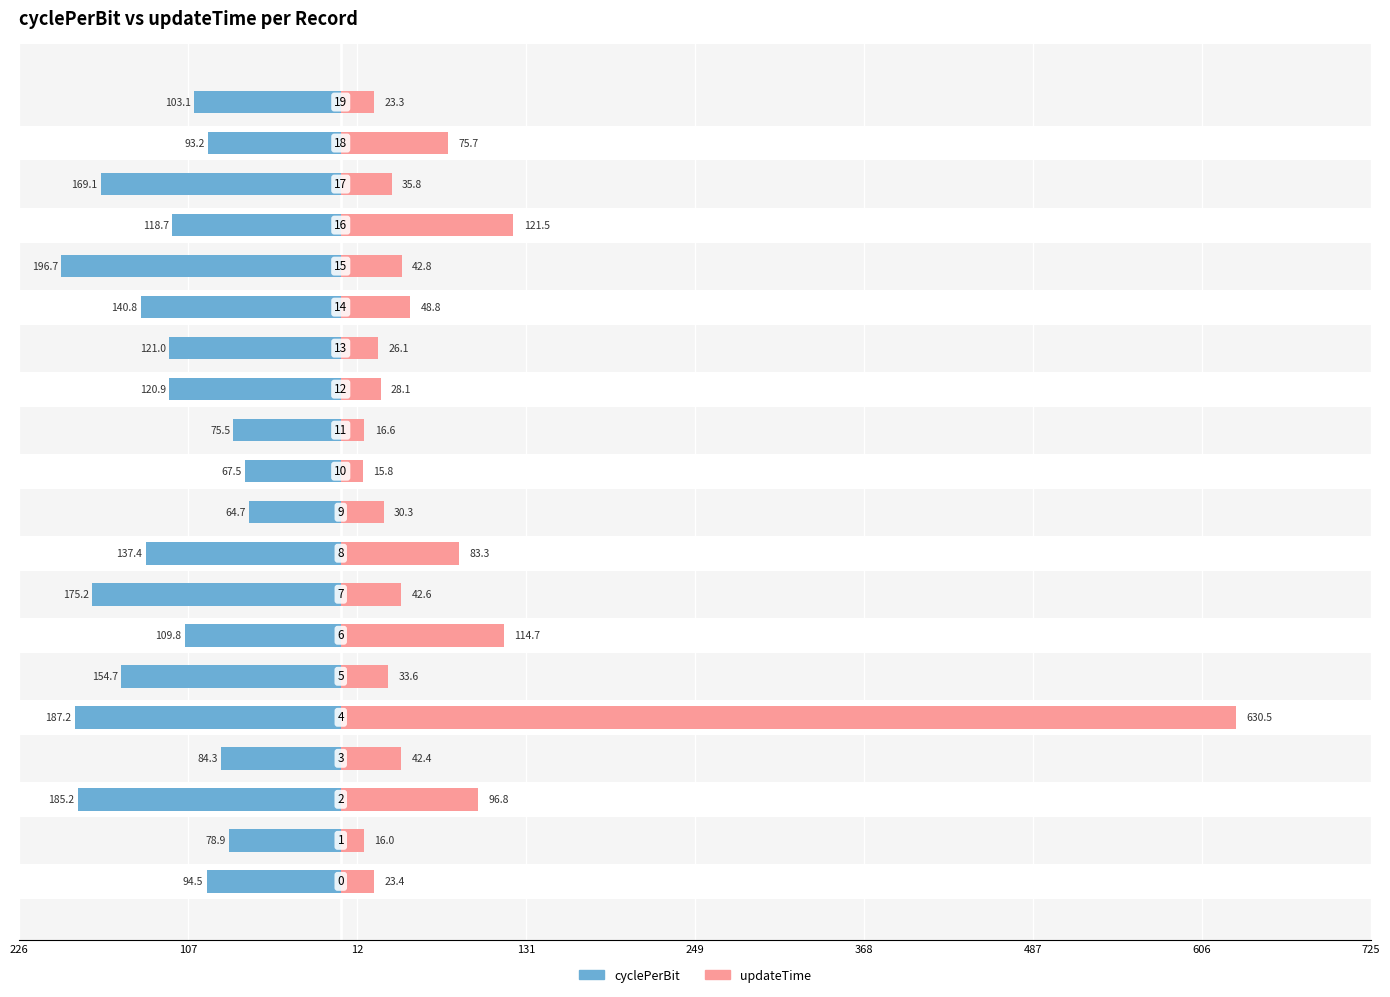

How many data points in cyclePerBit are less than -118?

11